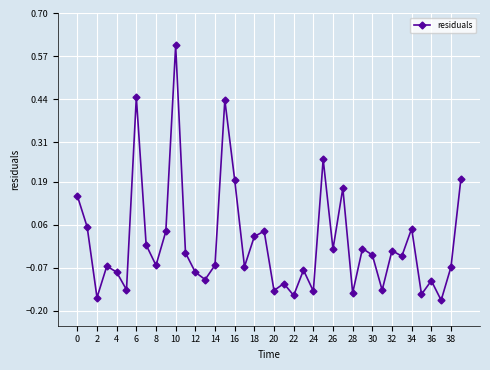

How many data points does each series have?

40